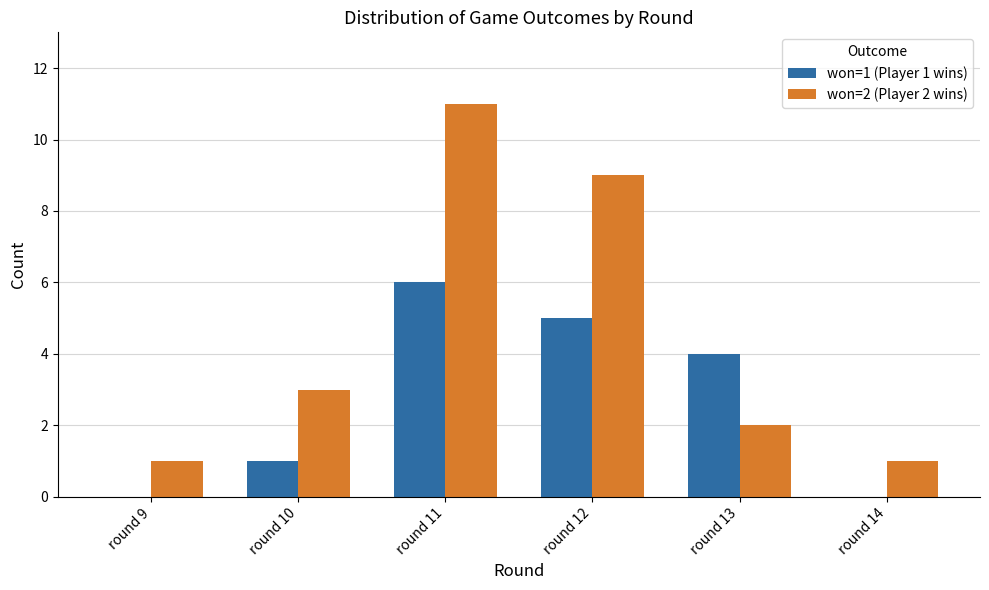

How many categories are shown in the chart?

6